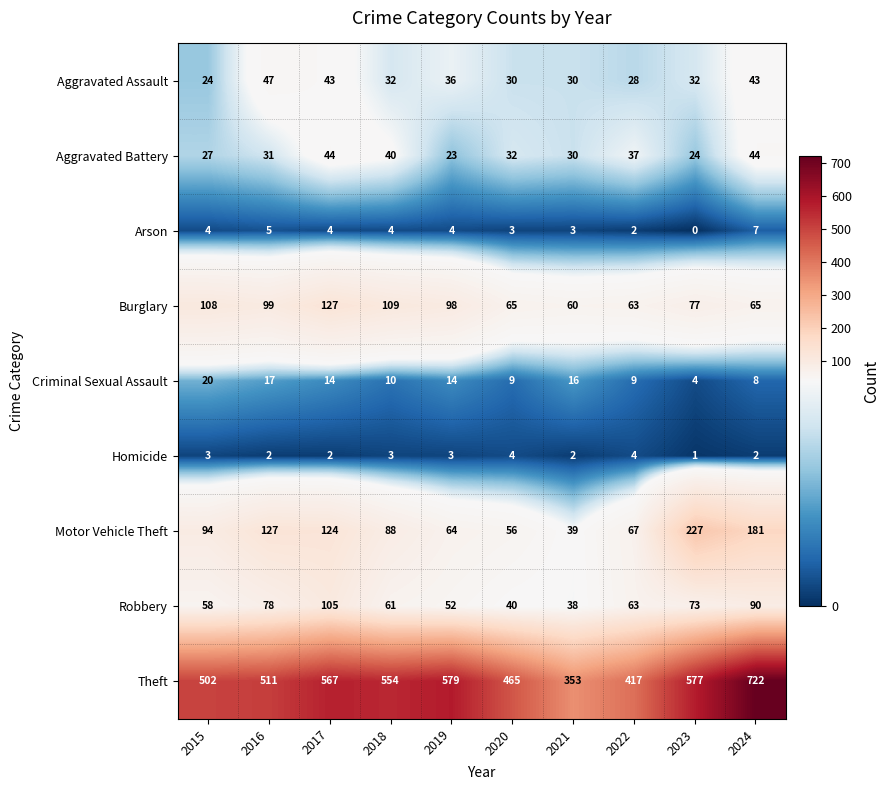

How many Aggravated Battery values are between 27 and 40?

6